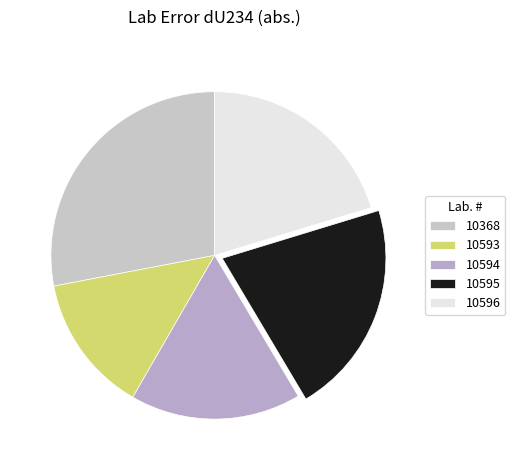

The 10595 slice represents 21% of the pie. True or false?

True